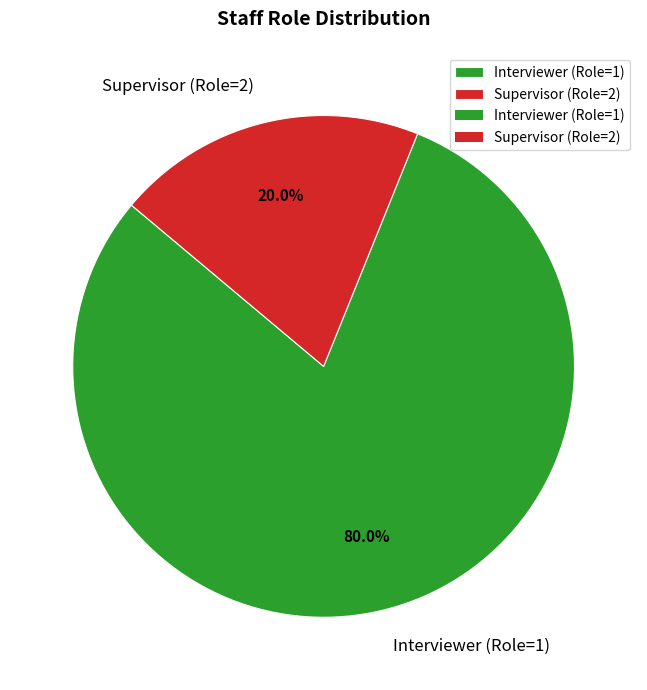

What is the largest slice in the pie chart?

Interviewer (Role=1)